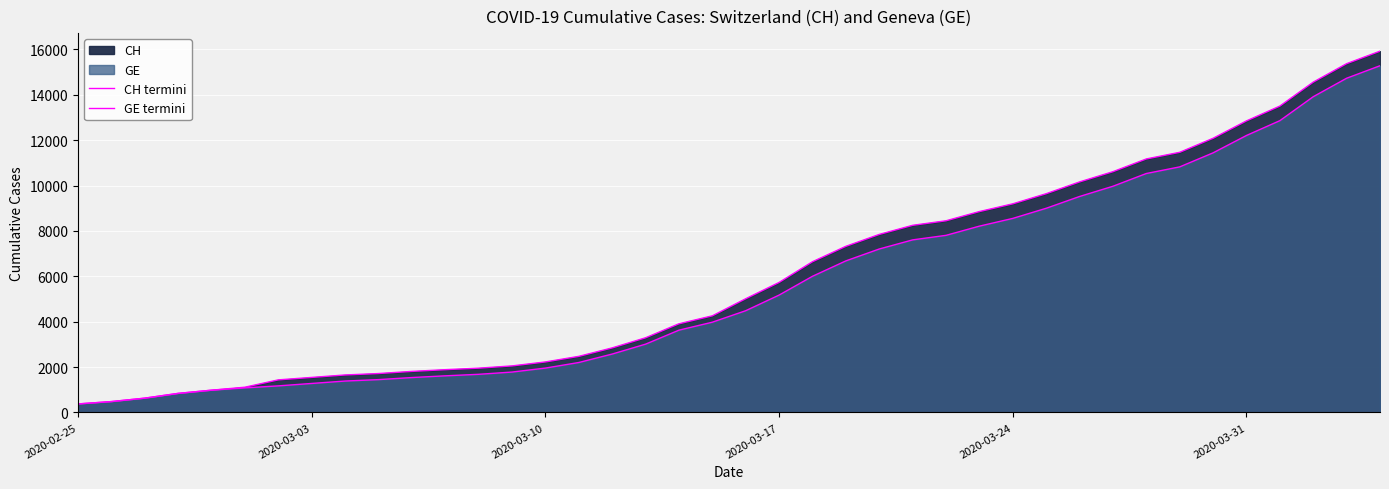

What is the value of the CH termini point at the 31st from the left?

10162